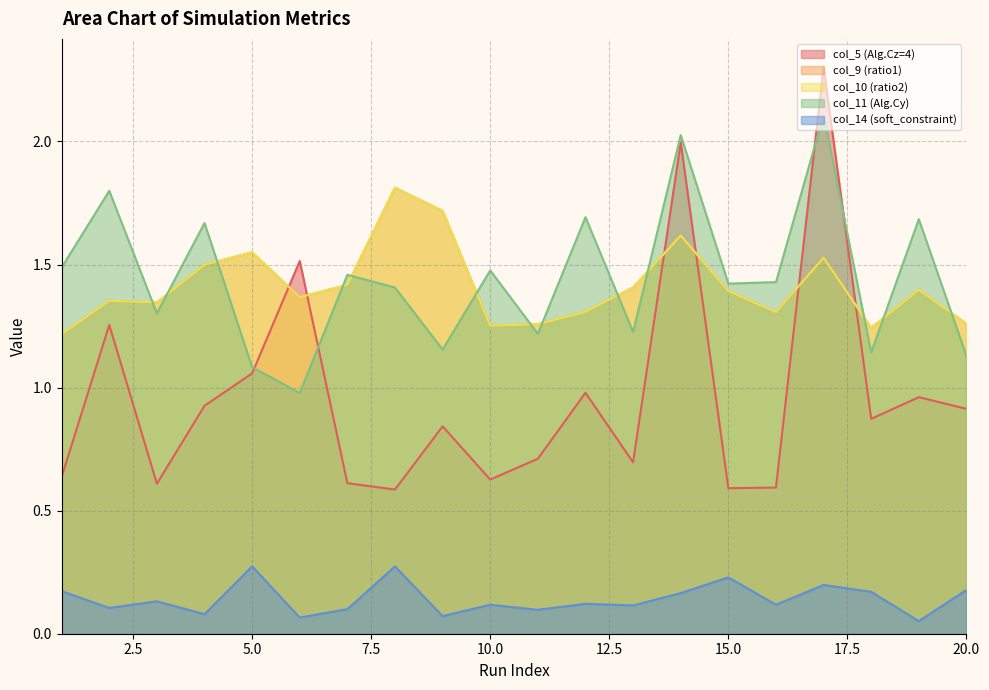

At which category does col_10 (ratio2) reach its first local peak?

2